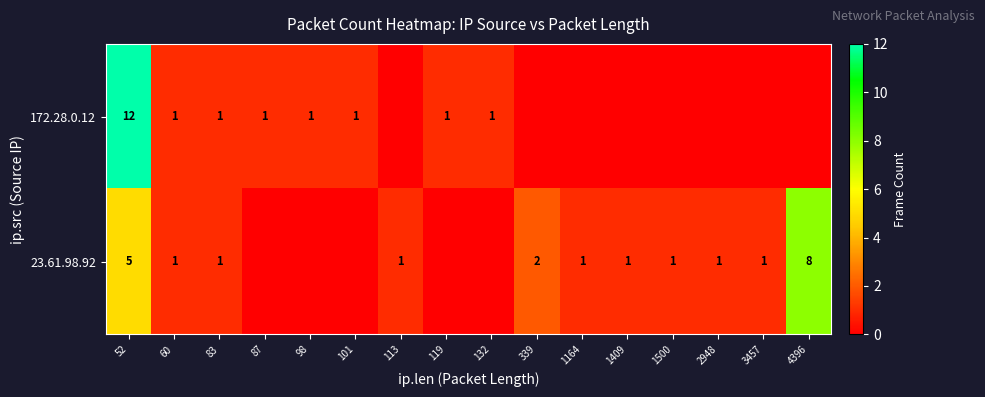

Is it true that 172.28.0.12 equals 1 at 101?

True